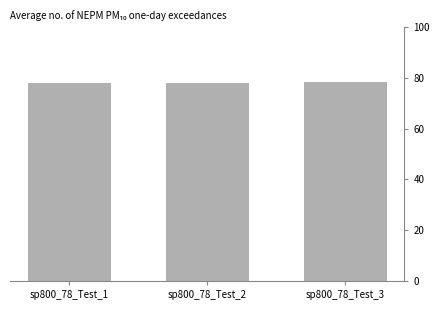

What is the approximate value at sp800_78_Test_3?

78.3